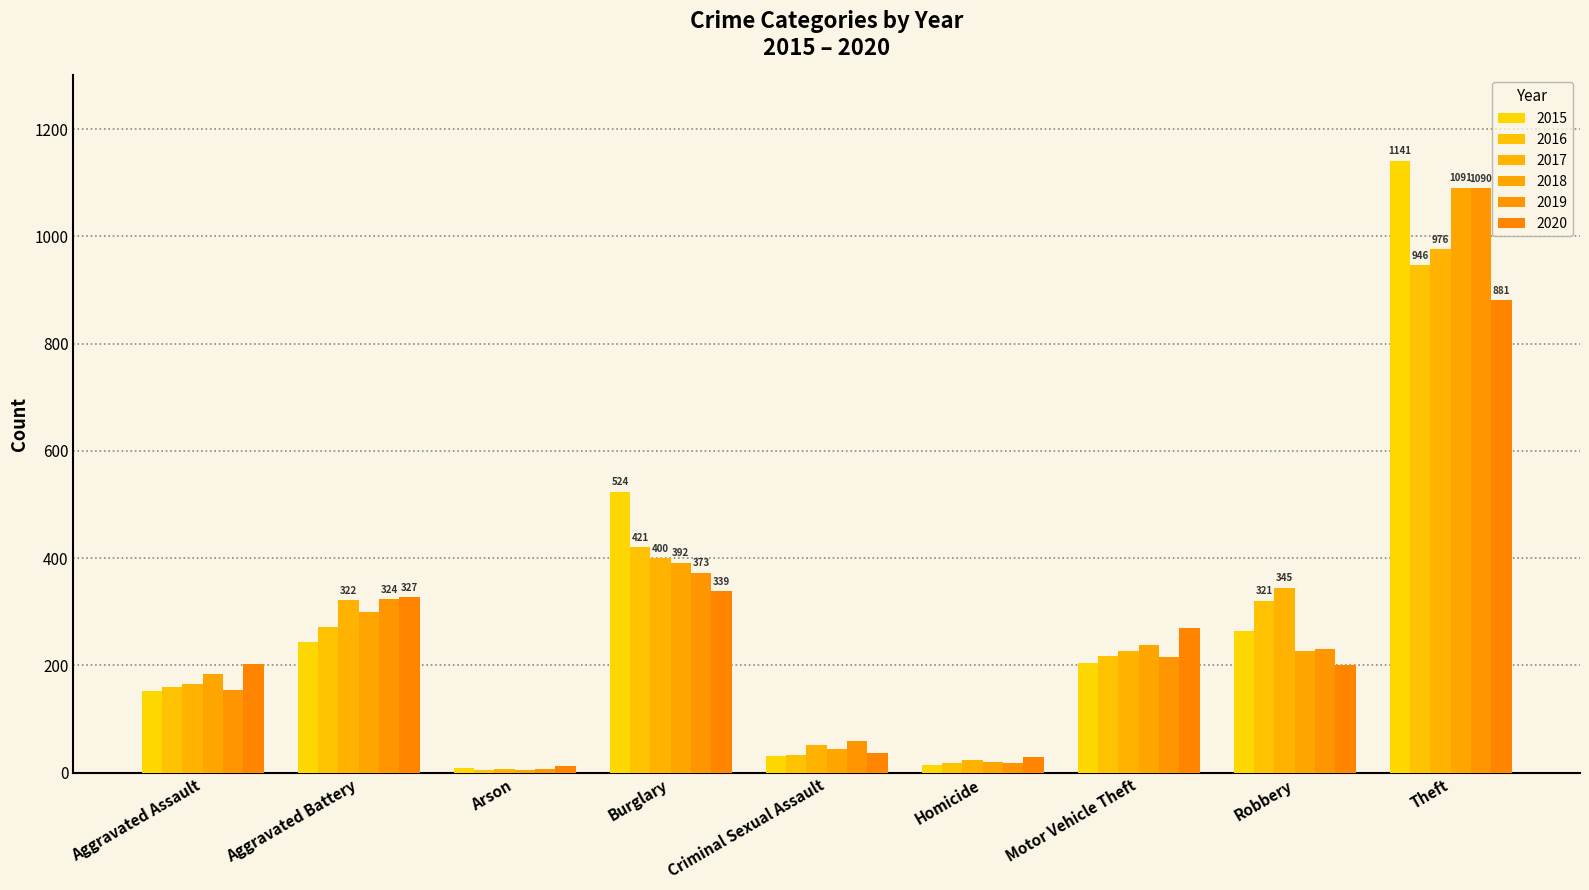

What is the highest value of the 2015 series?

1141